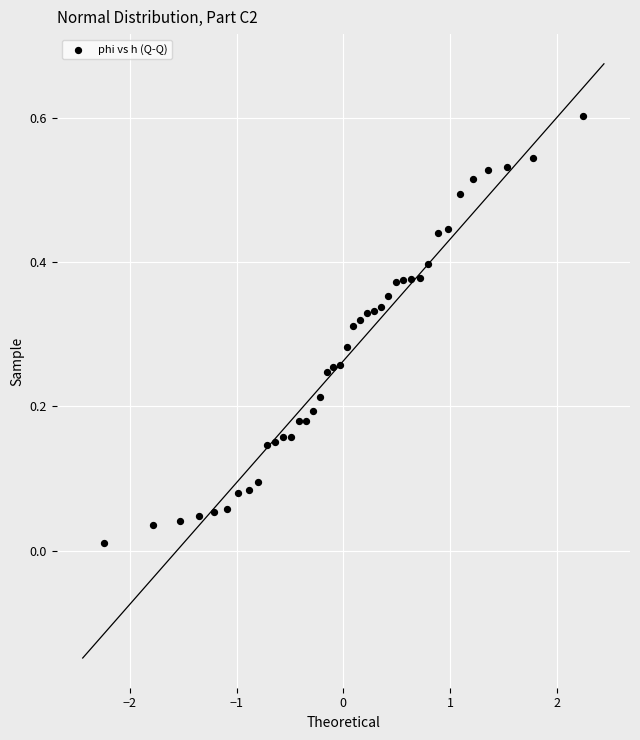

What is the range of X values (max minus min)?

4.5